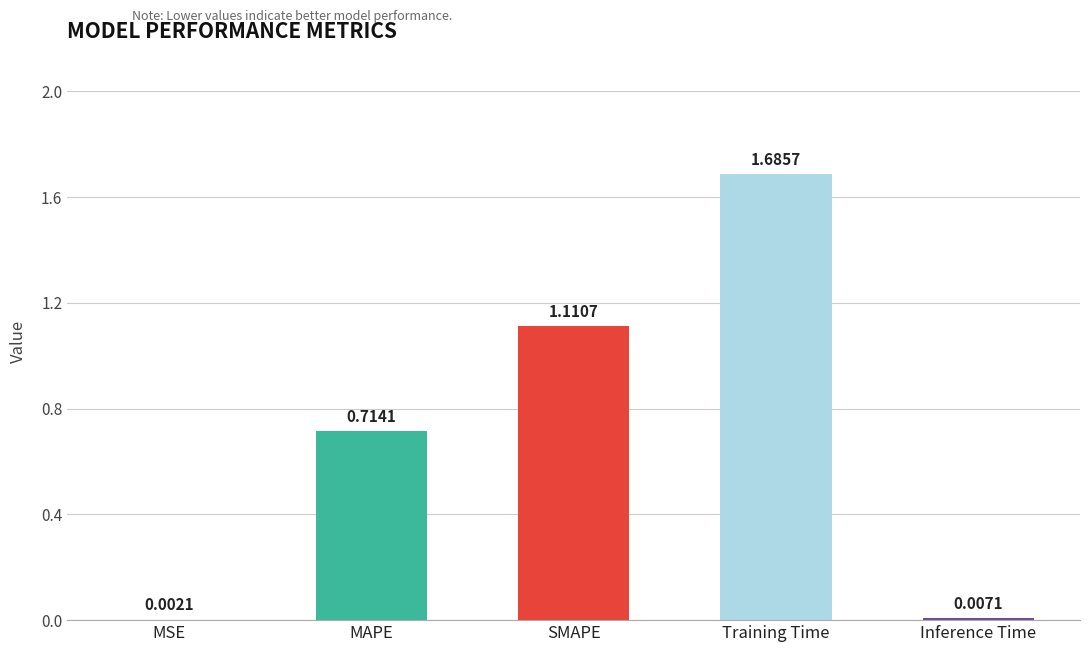

What is the change in value from MAPE to Training Time?

+1.0